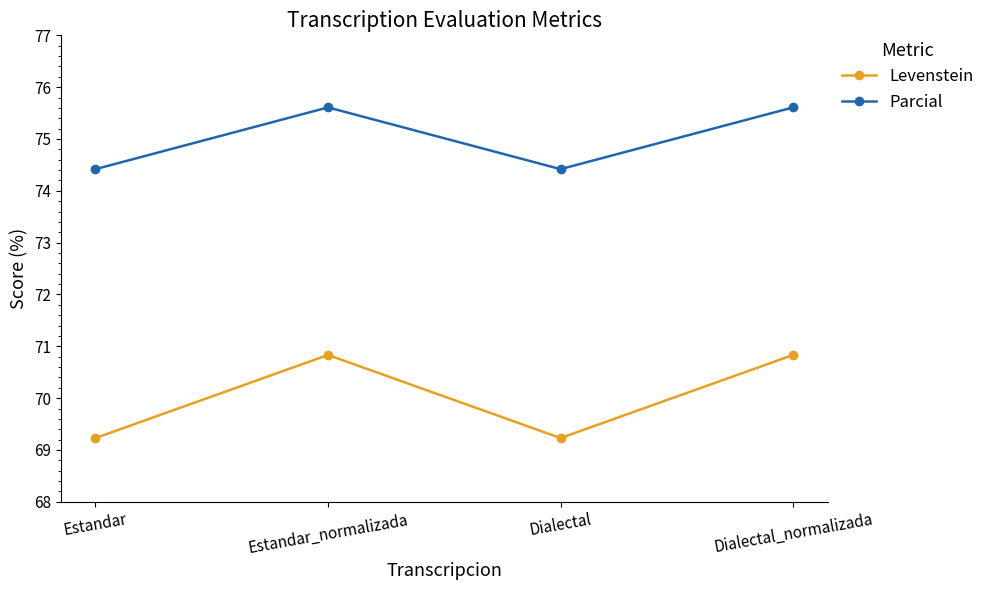

What is the minimum value shown in the chart?

69.2